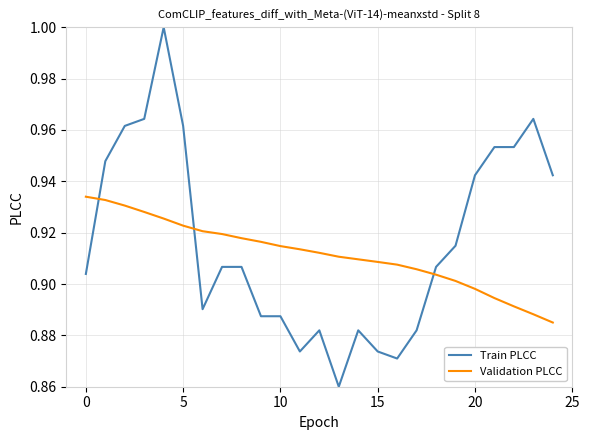

Which series has the widest spread of values?

Train PLCC